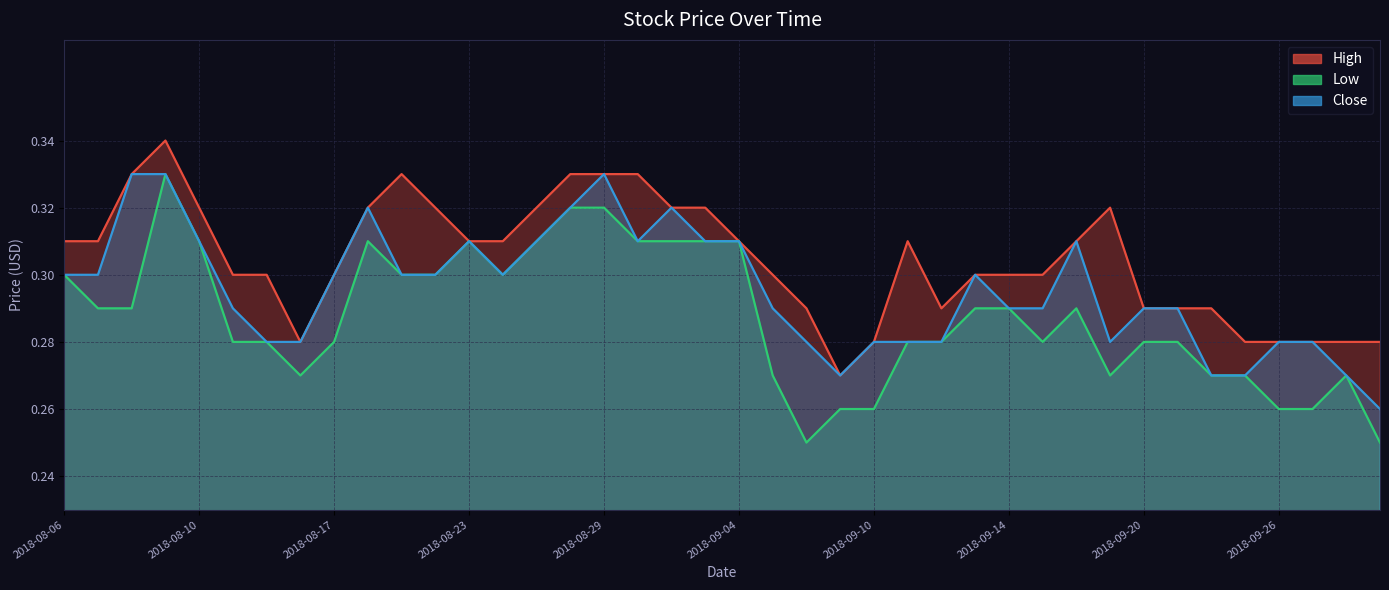

True or false: High has a value of 0.4 at 2018-09-06.

False